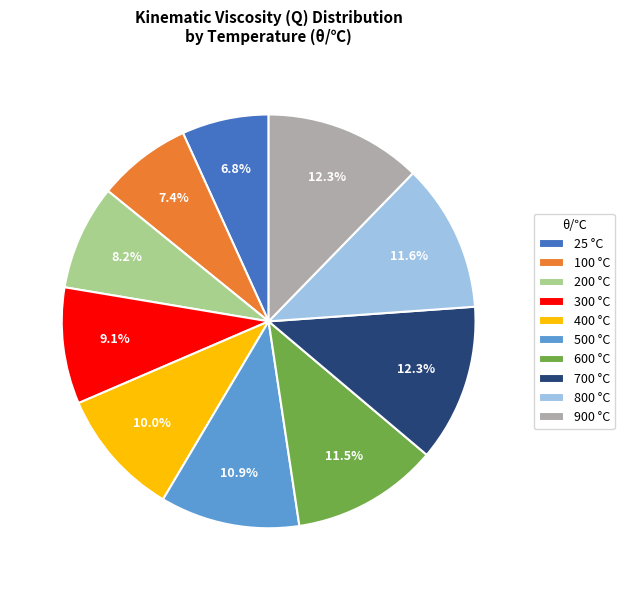

How many slices are in this pie chart?

10